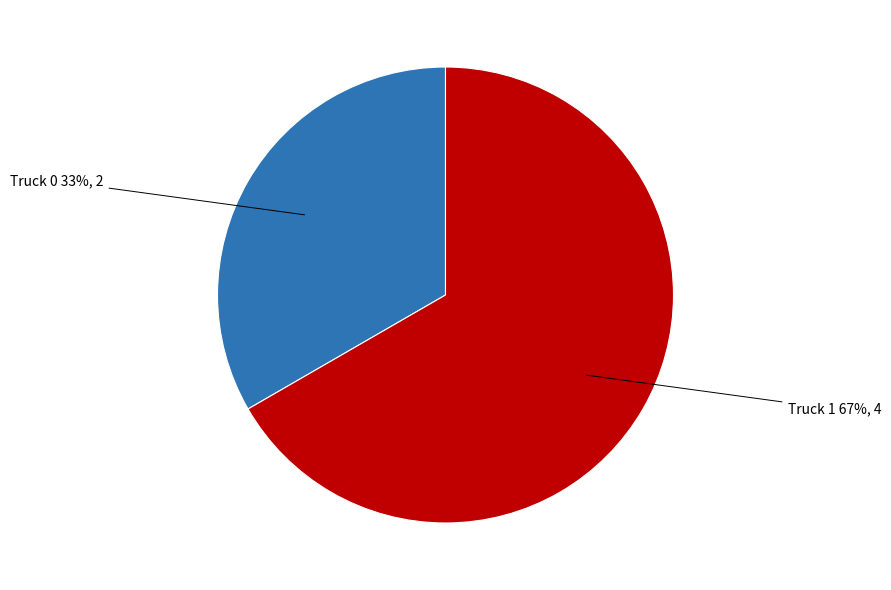

What percentage is the Truck 0 slice, to the nearest percent?

33%